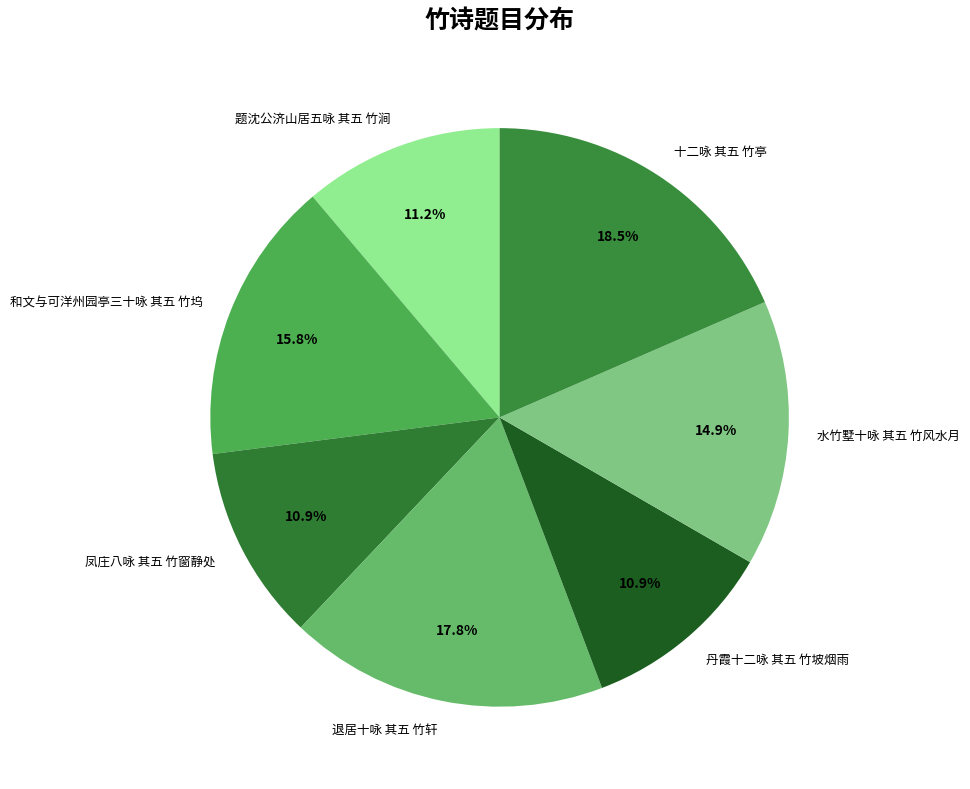

What percentage is NOT represented by 凤庄八咏 其五 竹窗静处?

89.1%